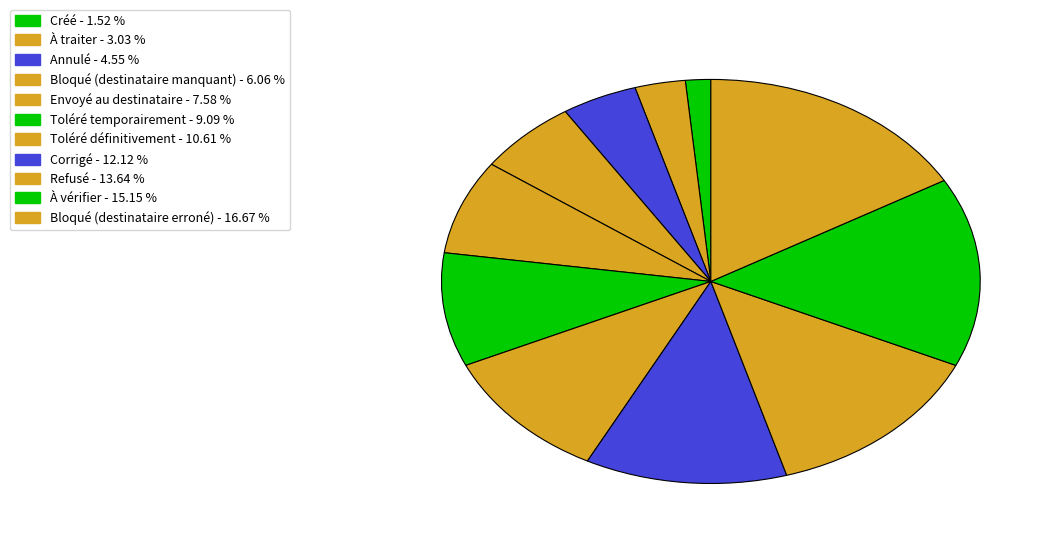

How many slices are in this pie chart?

11